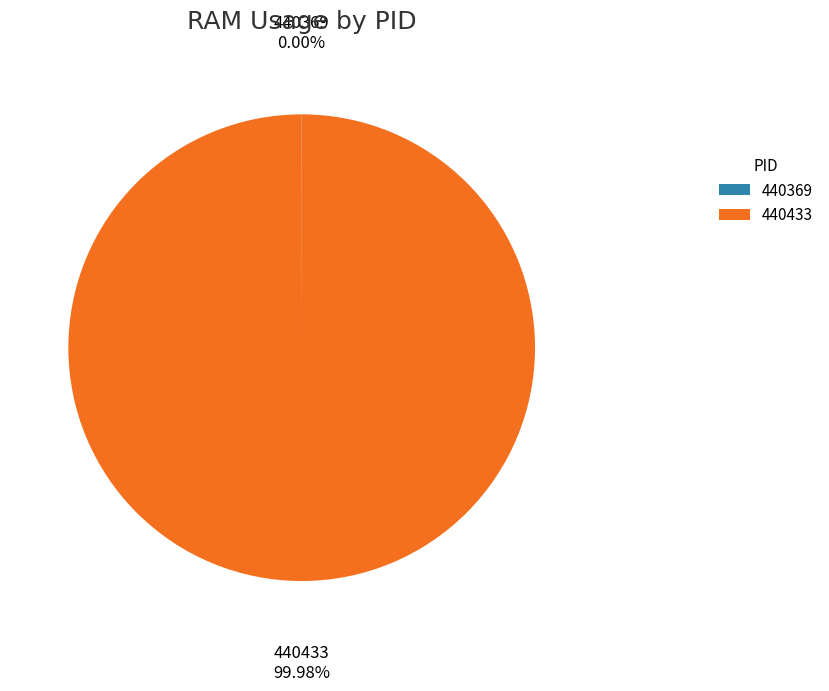

Is there any slice that represents more than half of the pie?

Yes